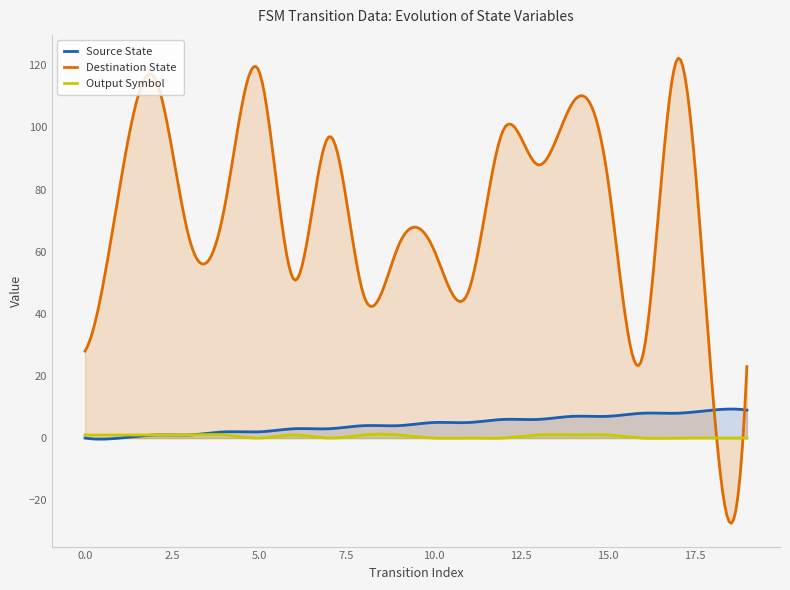

What are all the series names shown in the legend?

Source State, Destination State, Output Symbol